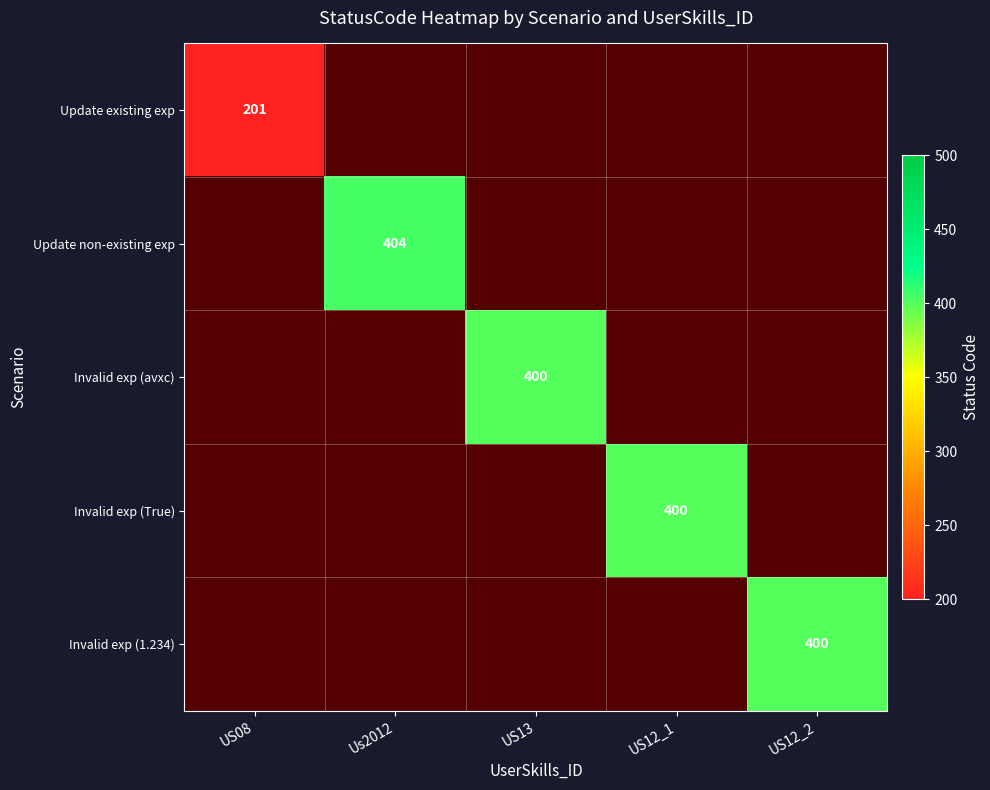

True or false: Invalid exp (1.234) has a value of 649 at US12_2.

False